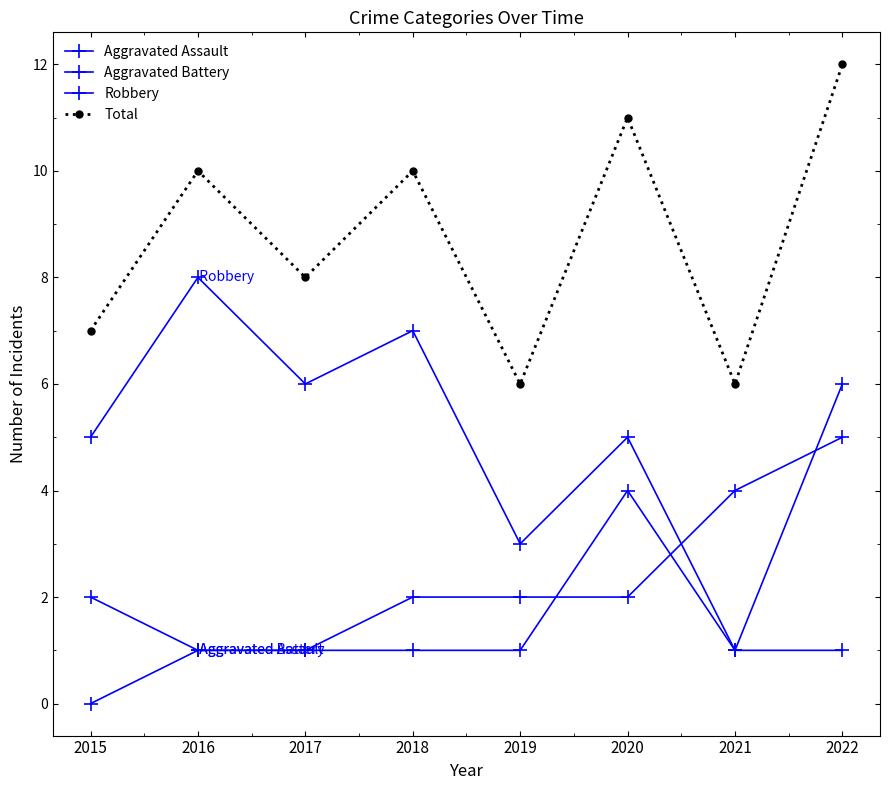

How many lines are shown in the chart?

4